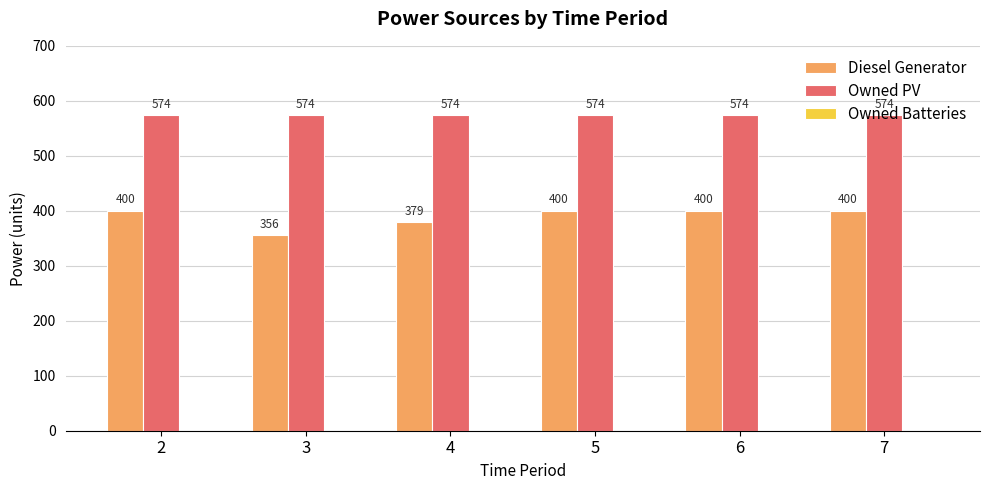

At 2, list the series in order from smallest to largest.

Diesel Generator, Owned PV